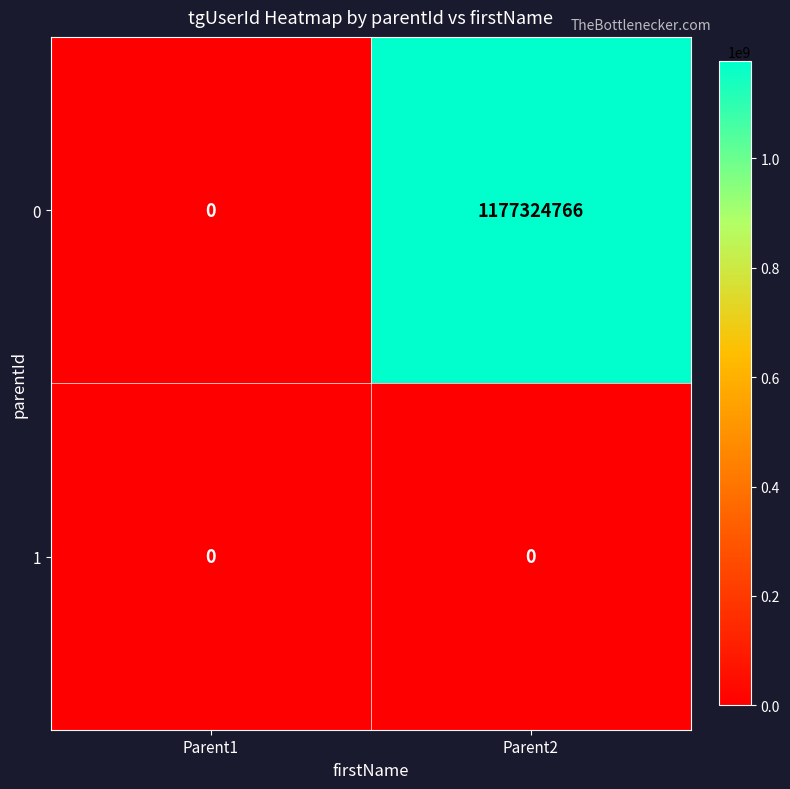

Rank the series by their average value, from highest to lowest.

0, 1